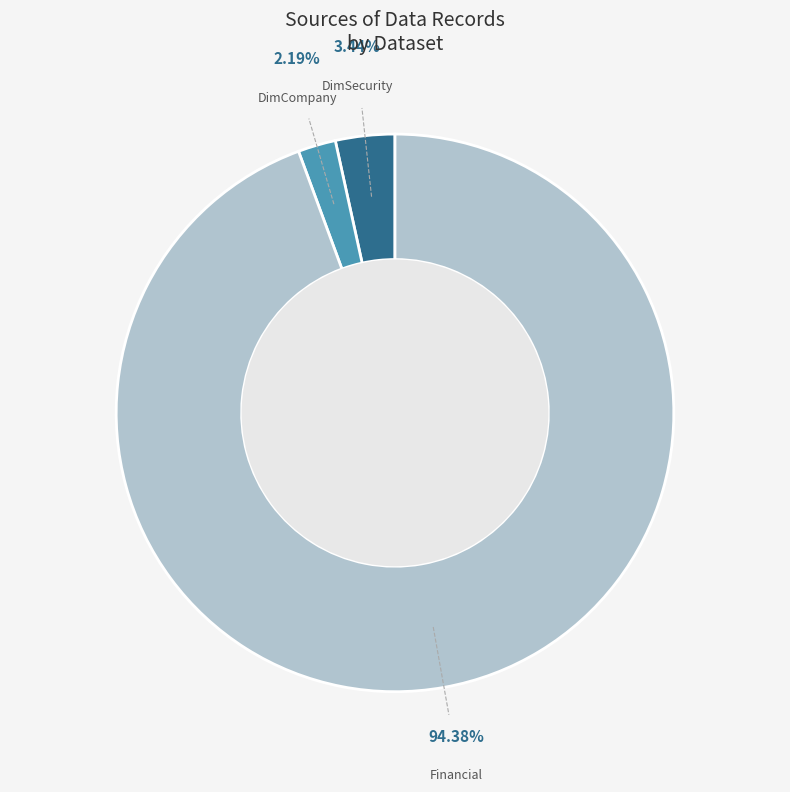

Rank the categories by value from lowest to highest.

DimCompany, DimSecurity, Financial